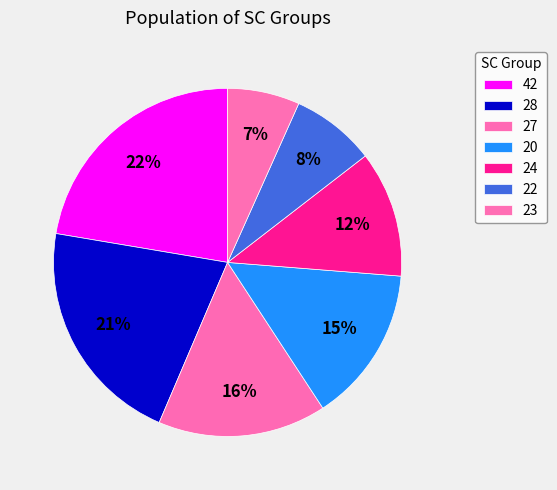

Which category has the smallest portion of the pie?

23